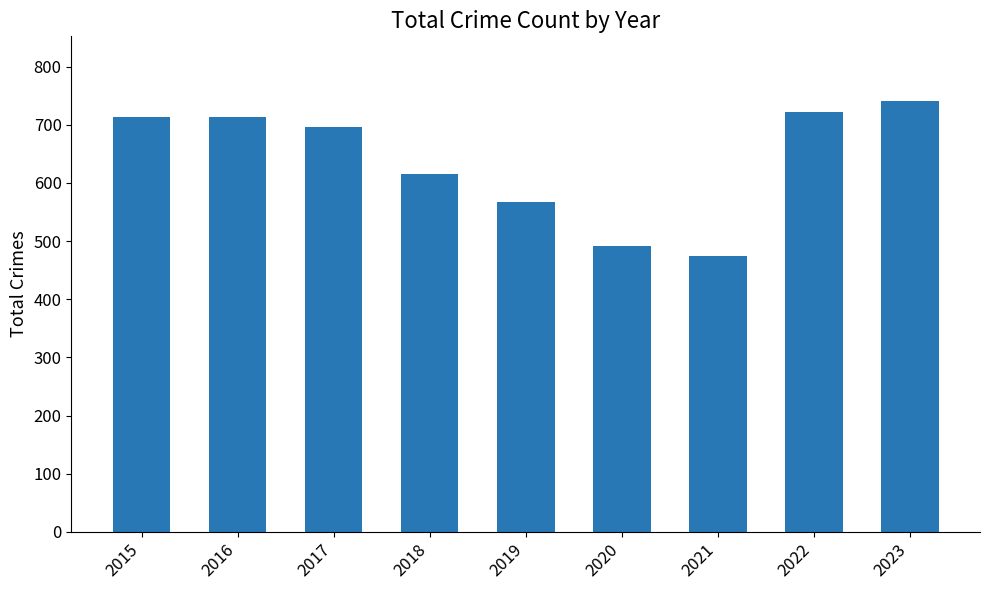

What is the value of the 6th bar from the left?

491